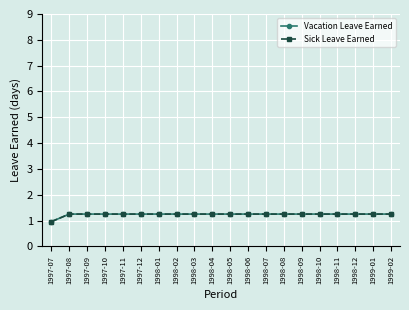

True or false: Sick Leave Earned and Vacation Leave Earned cross at least once.

False